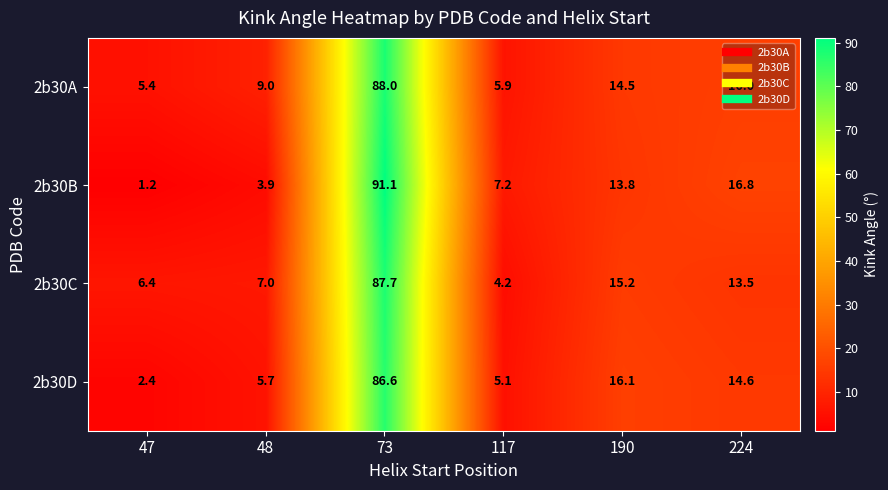

At which label is 2b30A closest to 46?

224